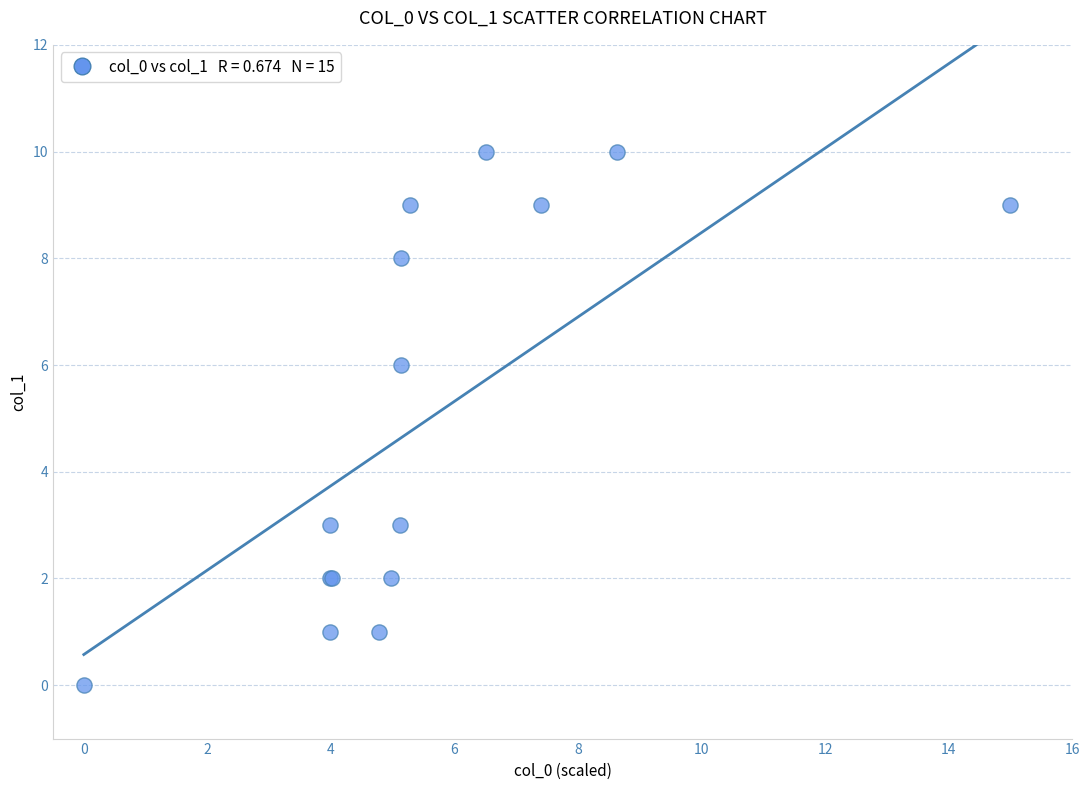

What Y value in the scatter plot is closest to 5?

6